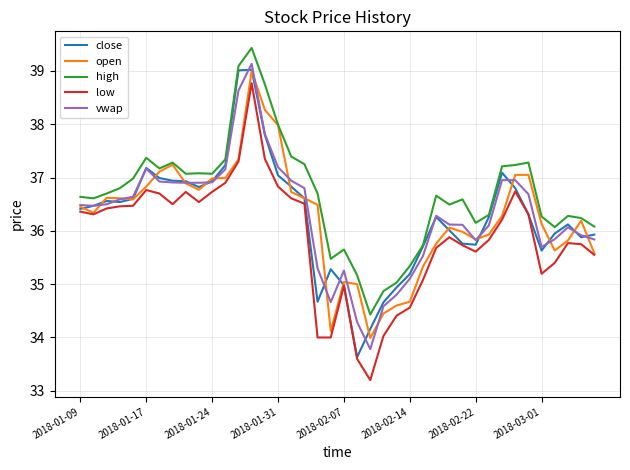

True or false: vwap and high cross at least once.

False